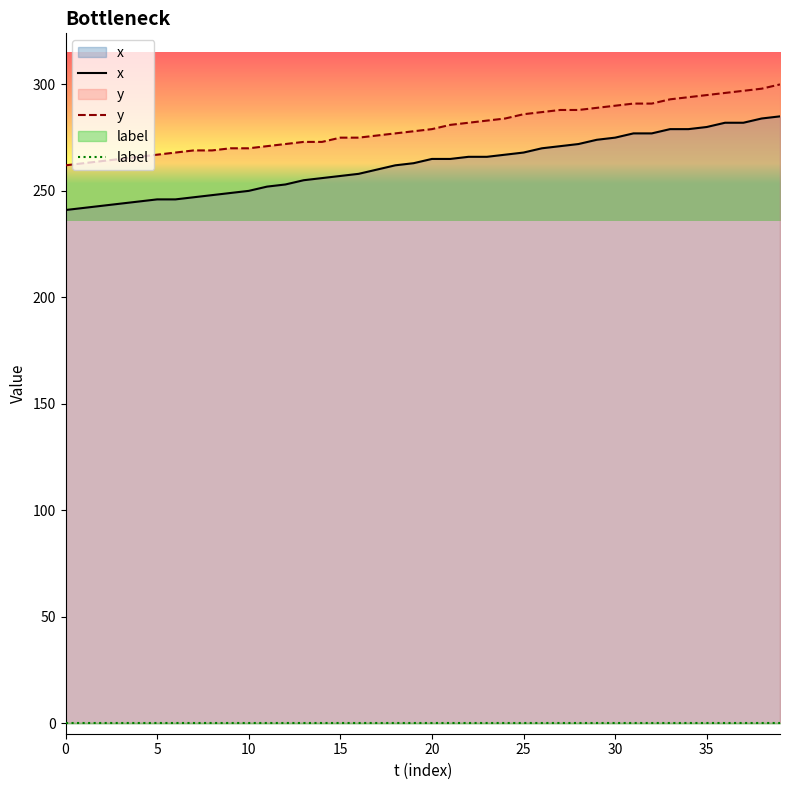

Is it true that x equals 176 at 20?

False